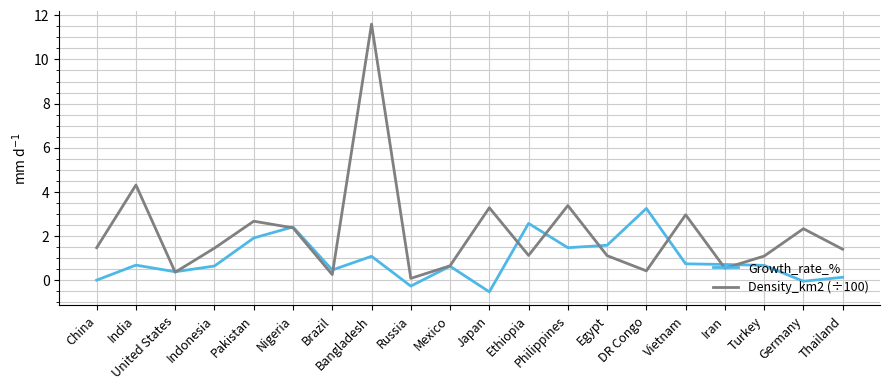

How many interior local peaks does the Density_km2 (÷100) series have?

7